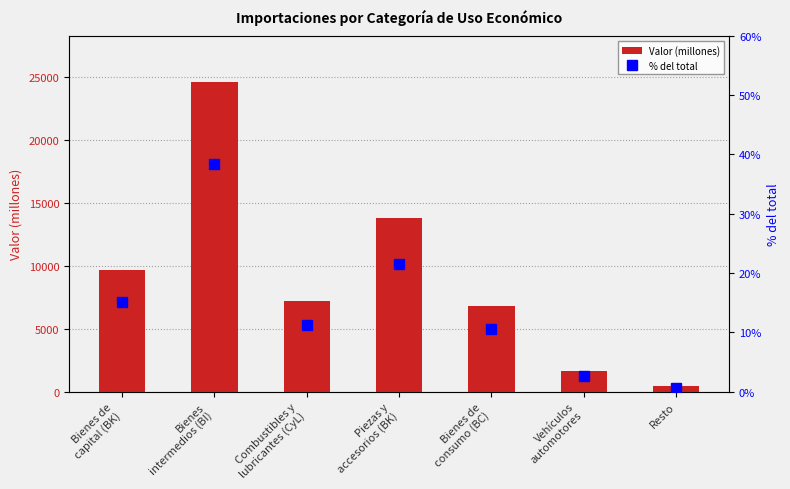

Reading right to left, list all the values displayed in this chart.

Valor (millones): 409.0	1669.0	6763.0	13750.0	7216.0	24555.0	9614.0
% del total: 0.6	2.6	10.6	21.5	11.3	38.4	15.0